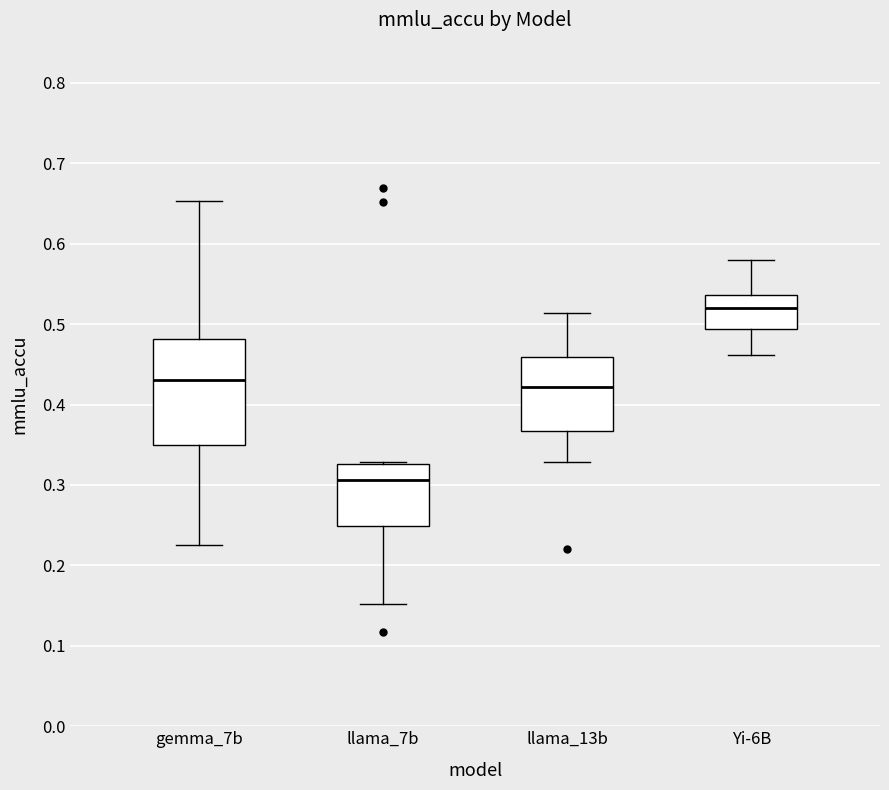

Which box is the tallest, from its lower edge to its upper edge?

gemma_7b